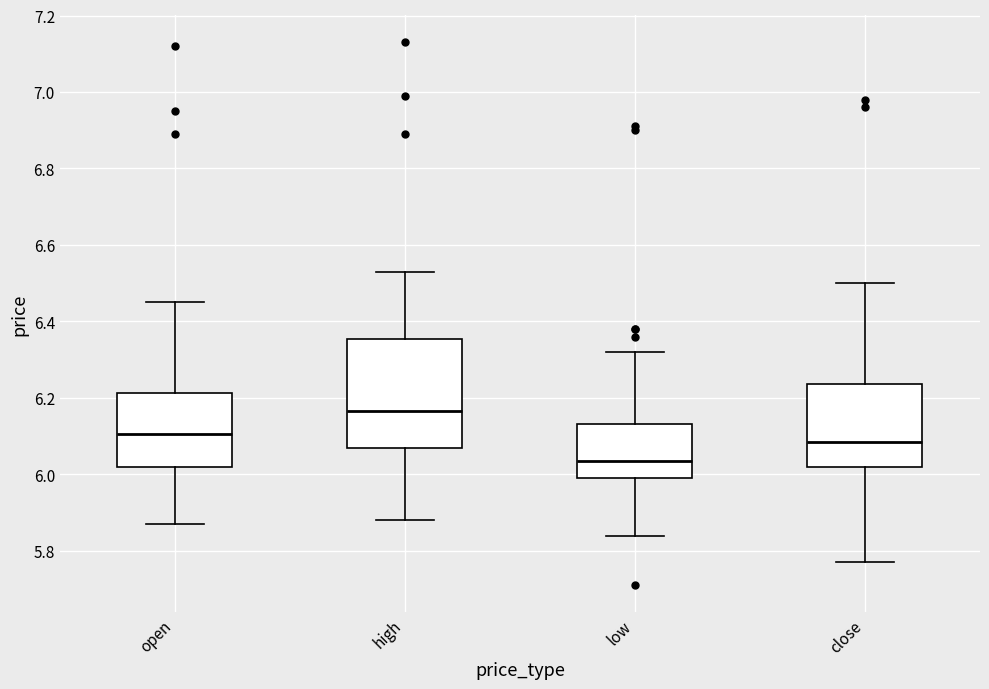

Which box has the highest median line?

high